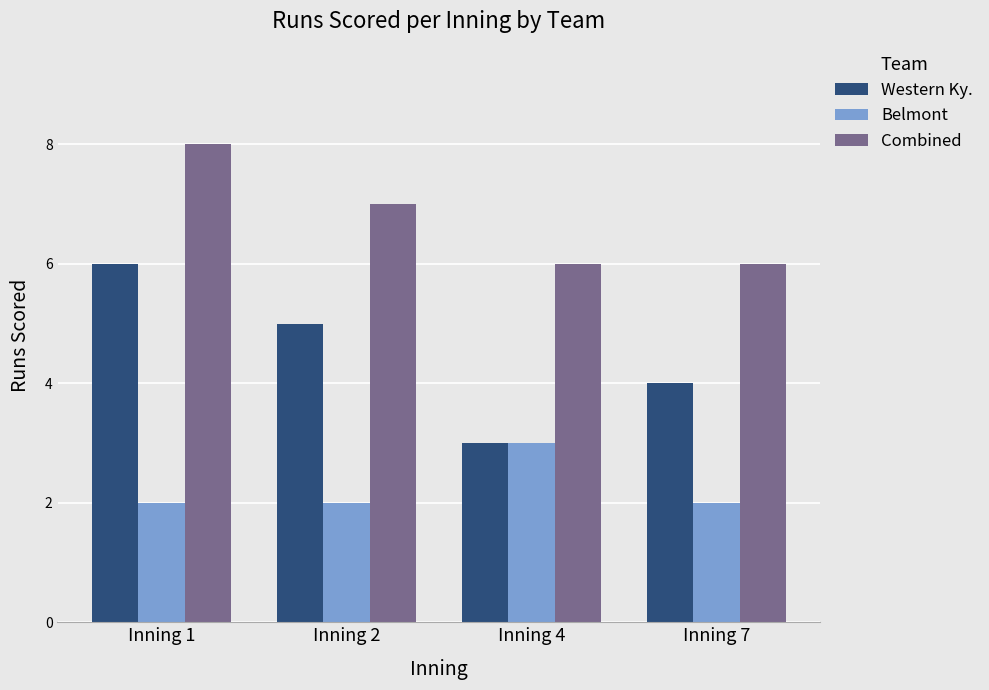

Reading left to right, list all the values displayed in this chart.

Western Ky.: 6	5	3	4
Belmont: 2	2	3	2
Combined: 8	7	6	6